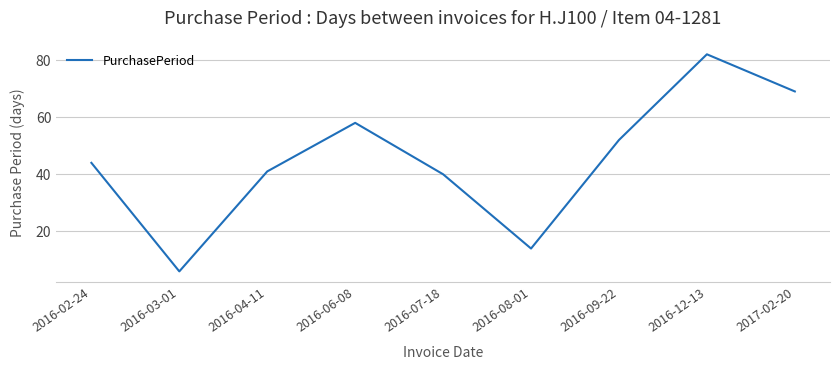

Between 2016-02-24 and 2016-04-11, which is larger?

2016-02-24